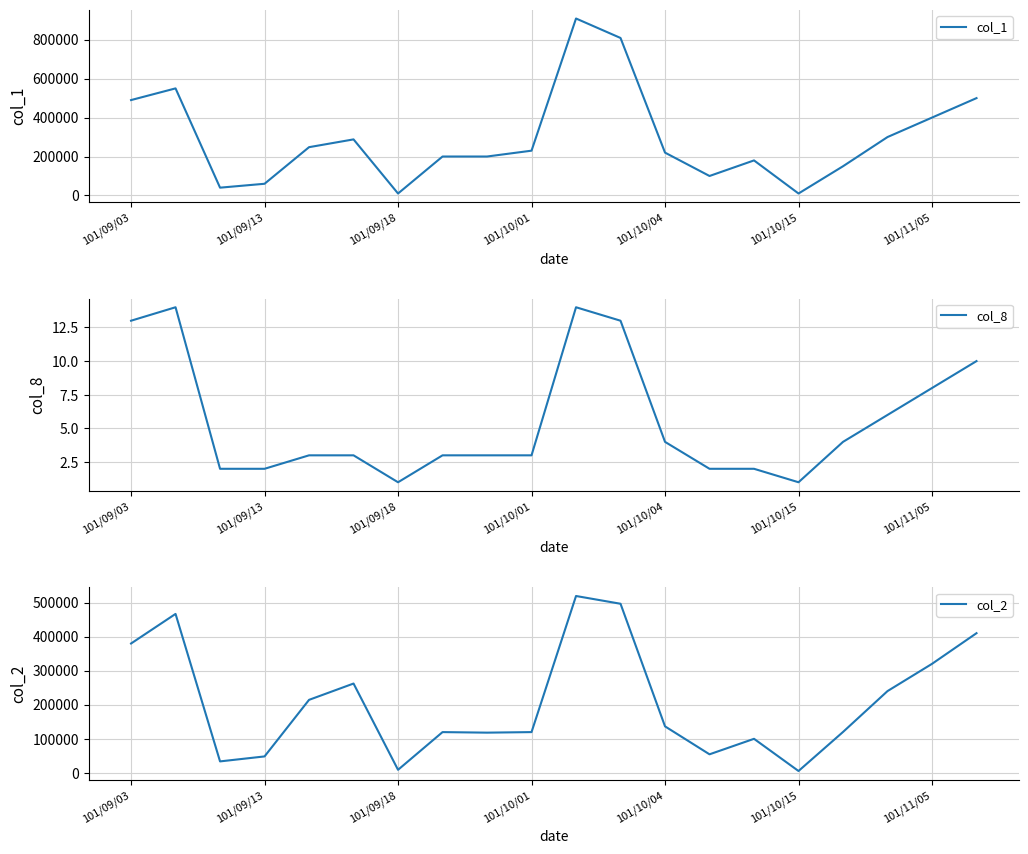

The value of col_1 at 101/09/03 is 762218. True or false?

False